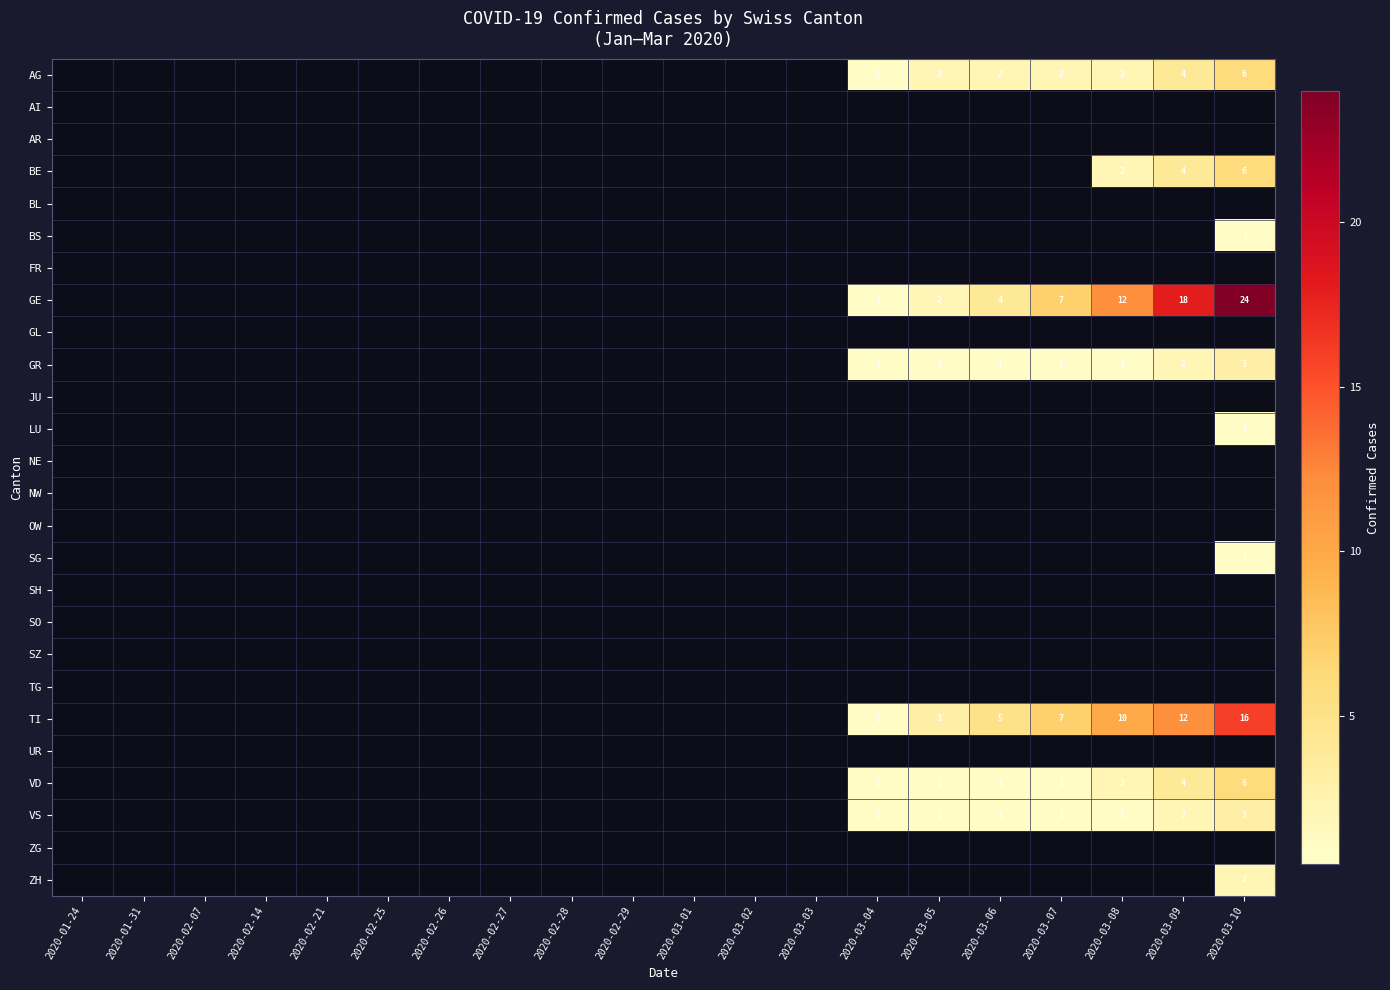

Is it true that JU equals 0 at 2020-03-04?

True